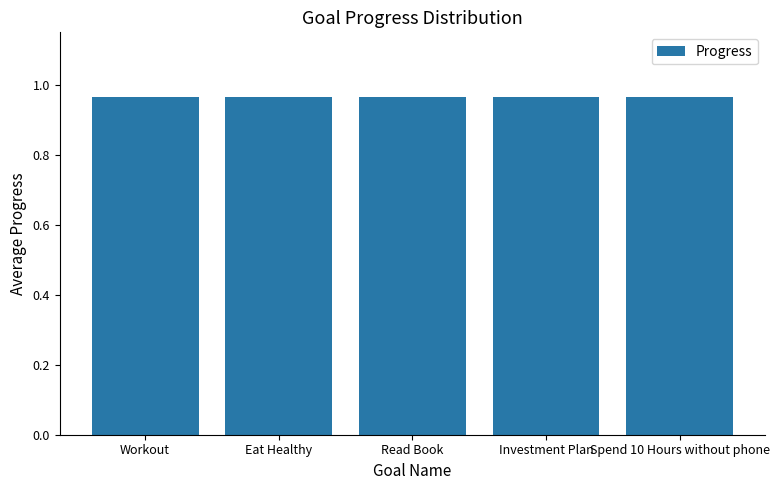

Which category has the highest value across all series?

Workout